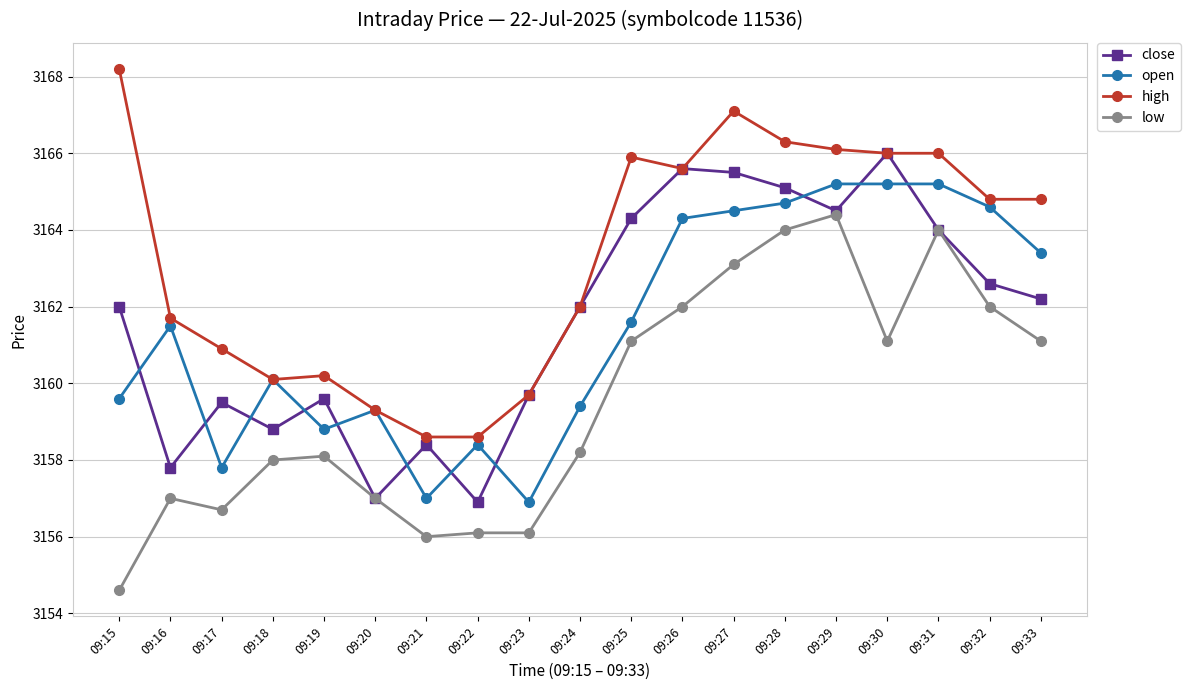

Reading right to left, transcribe all the data shown in this chart.

close: 3162.2	3162.6	3164.0	3166.0	3164.5	3165.1	3165.5	3165.6	3164.3	3162.0	3159.7	3156.9	3158.4	3157.0	3159.6	3158.8	3159.5	3157.8	3162.0
open: 3163.4	3164.6	3165.2	3165.2	3165.2	3164.7	3164.5	3164.3	3161.6	3159.4	3156.9	3158.4	3157.0	3159.3	3158.8	3160.1	3157.8	3161.5	3159.6
high: 3164.8	3164.8	3166.0	3166.0	3166.1	3166.3	3167.1	3165.6	3165.9	3162.0	3159.7	3158.6	3158.6	3159.3	3160.2	3160.1	3160.9	3161.7	3168.2
low: 3161.1	3162.0	3164.0	3161.1	3164.4	3164.0	3163.1	3162.0	3161.1	3158.2	3156.1	3156.1	3156.0	3157.0	3158.1	3158.0	3156.7	3157.0	3154.6